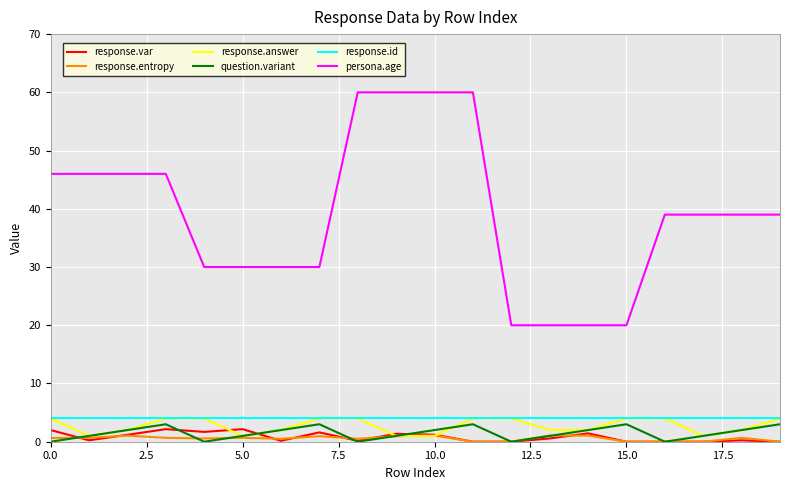

What is the maximum value for response.answer?

4.0